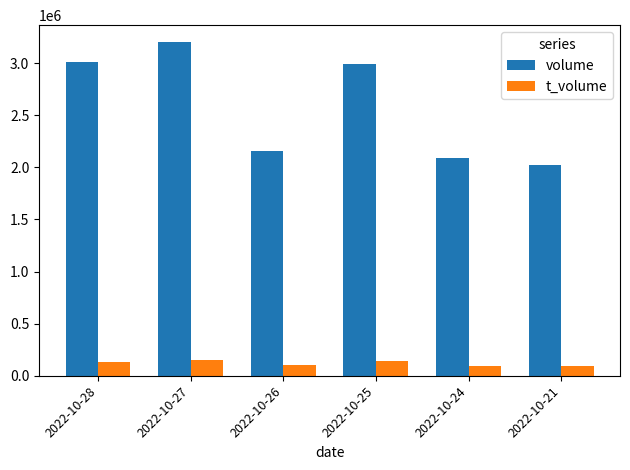

Count the number of categories in the chart.

6